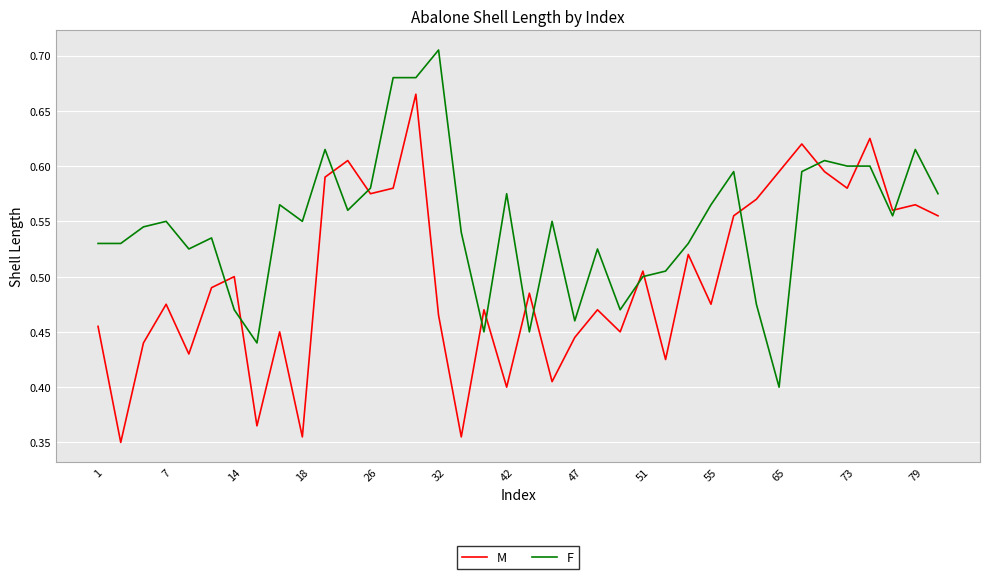

Which series has the largest range (max minus min)?

M